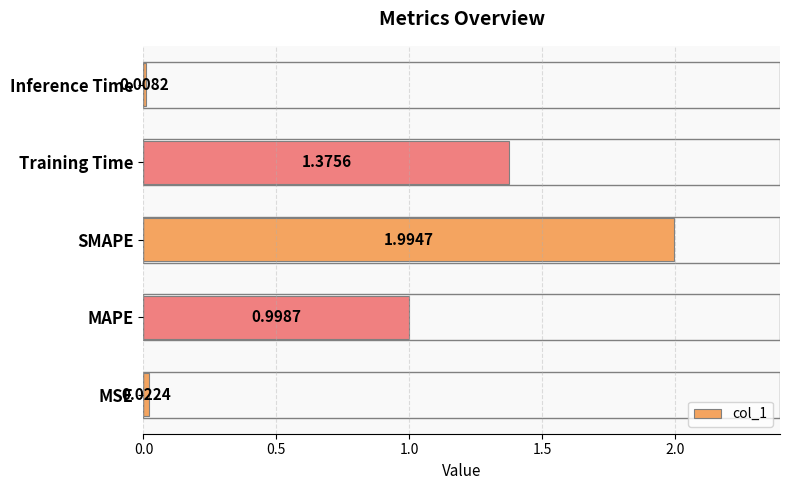

Which category has the highest value across all series?

SMAPE